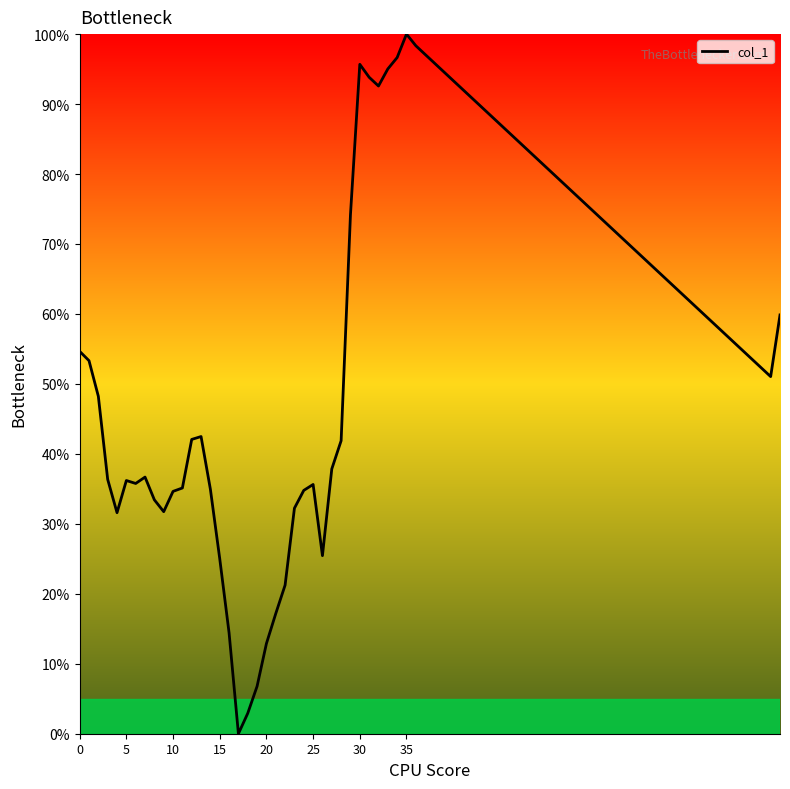

How many categories are shown in the chart?

39